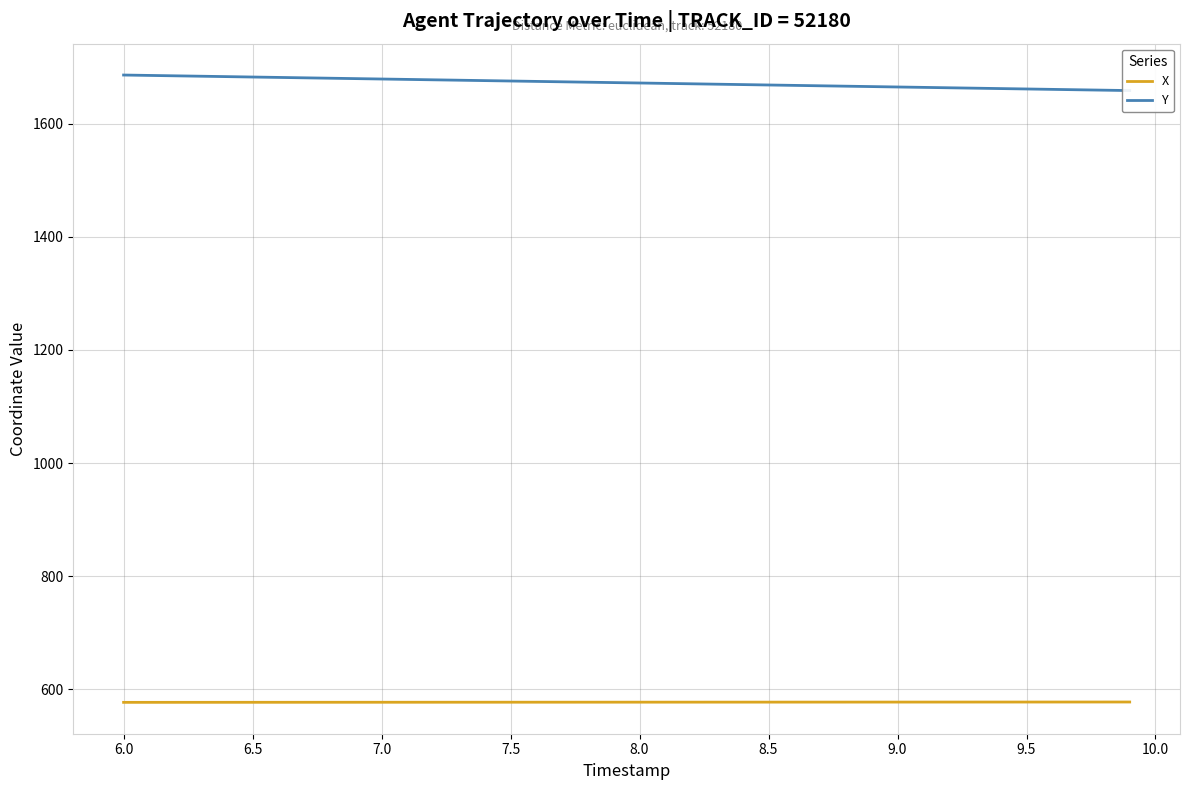

What is the maximum value for X?

577.5